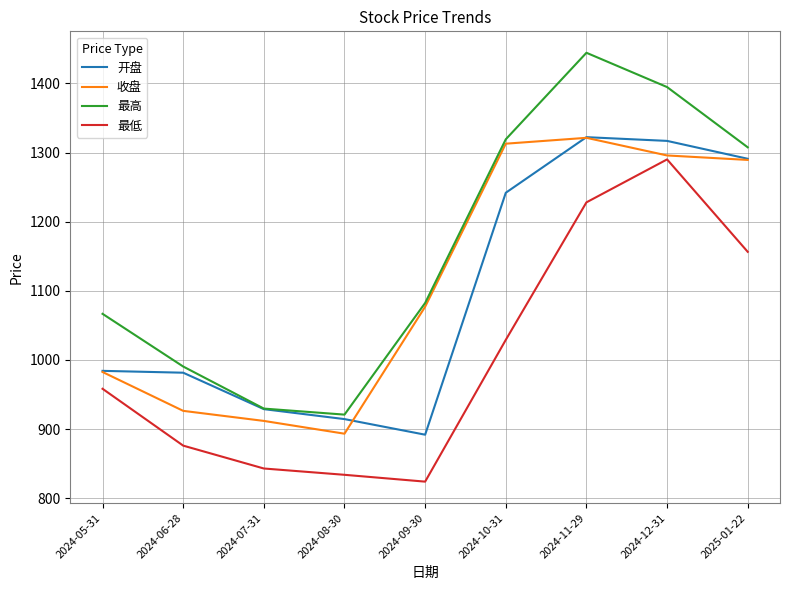

What are all the series names shown in the legend?

开盘, 收盘, 最高, 最低